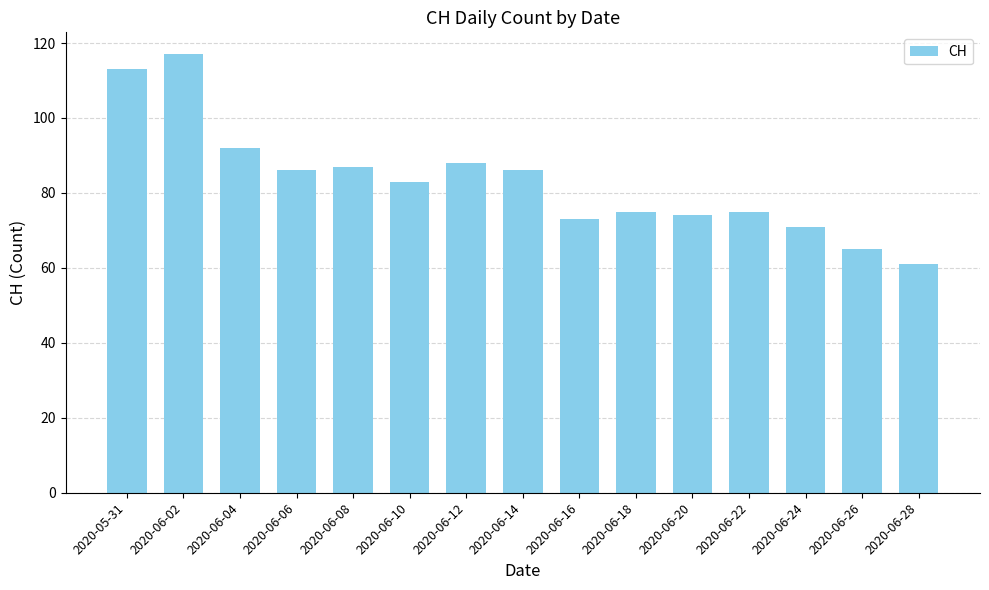

Reading left to right, what are all the values shown in this chart?

113	117	92	86	87	83	88	86	73	75	74	75	71	65	61